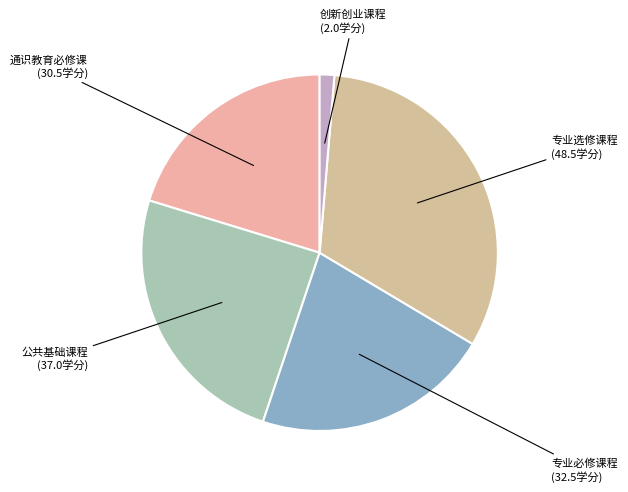

How many slices are in this pie chart?

5